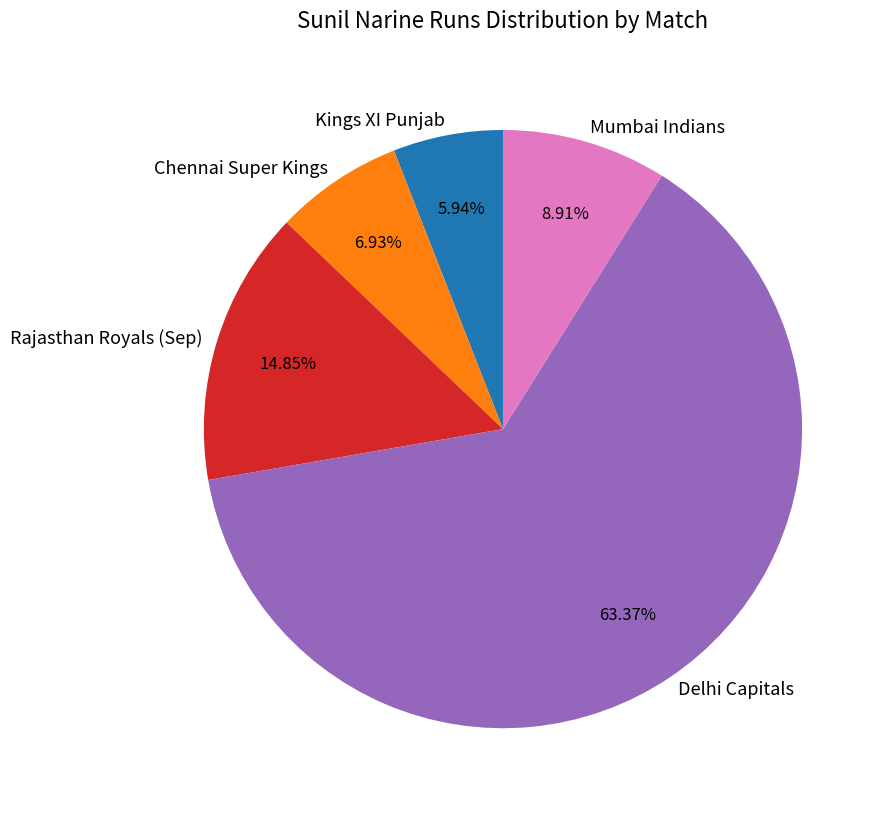

Which category has the smallest portion of the pie?

Kings XI Punjab